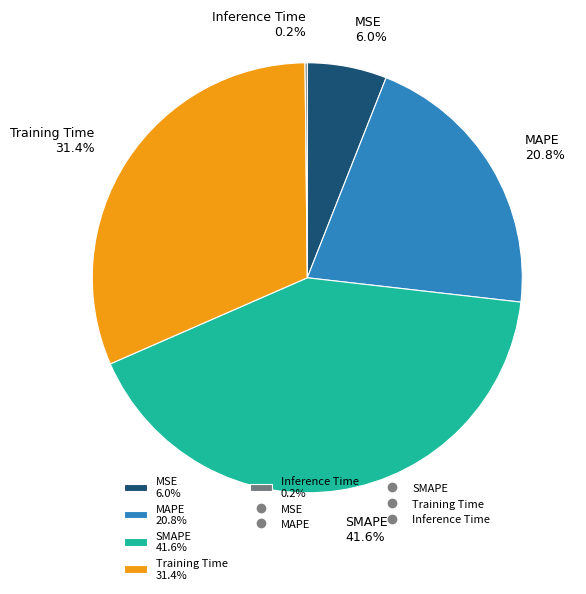

Between MAPE 20.8% and Training Time 31.4%, which is larger?

Training Time 31.4%